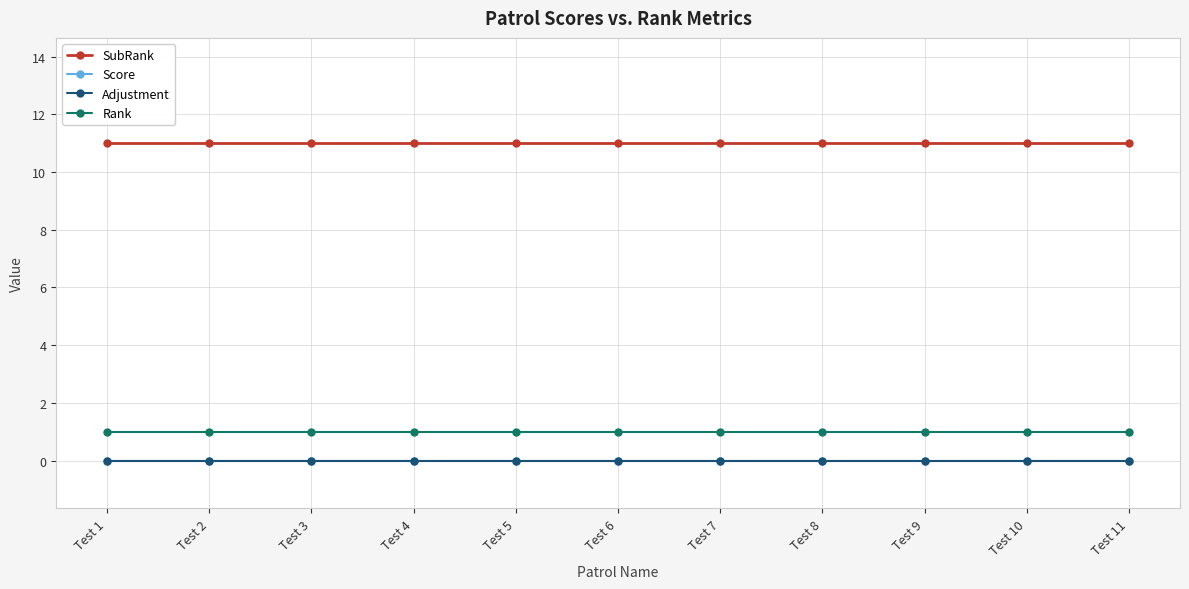

Does the chart have visible grid lines?

Yes